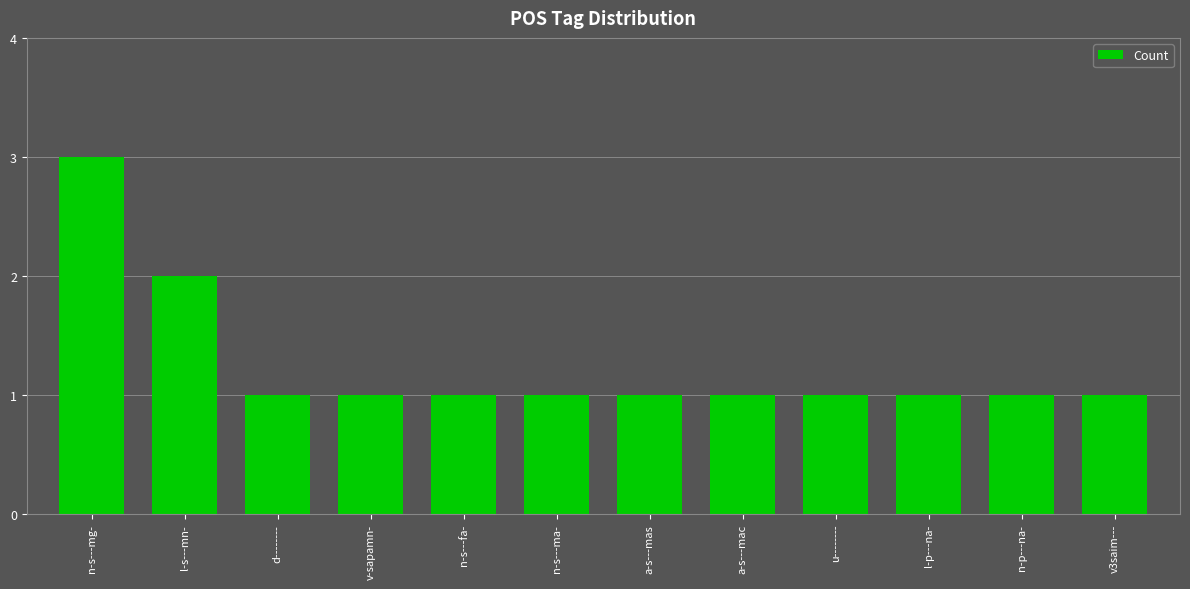

Between n-s---mg- and l-s---mn-, which is larger?

n-s---mg-